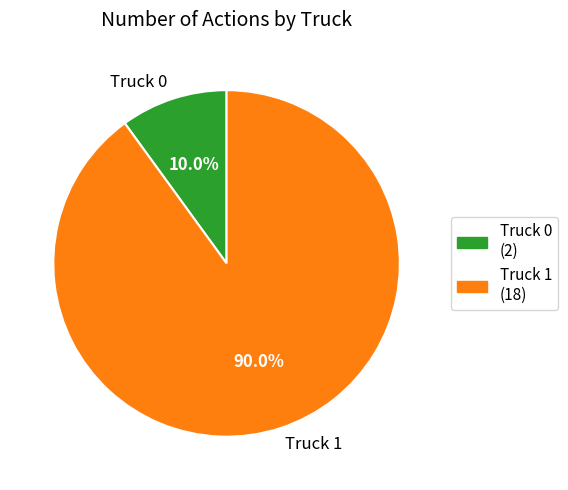

Approximately how many times larger is the value at Truck 1 compared to Truck 0?

9.0